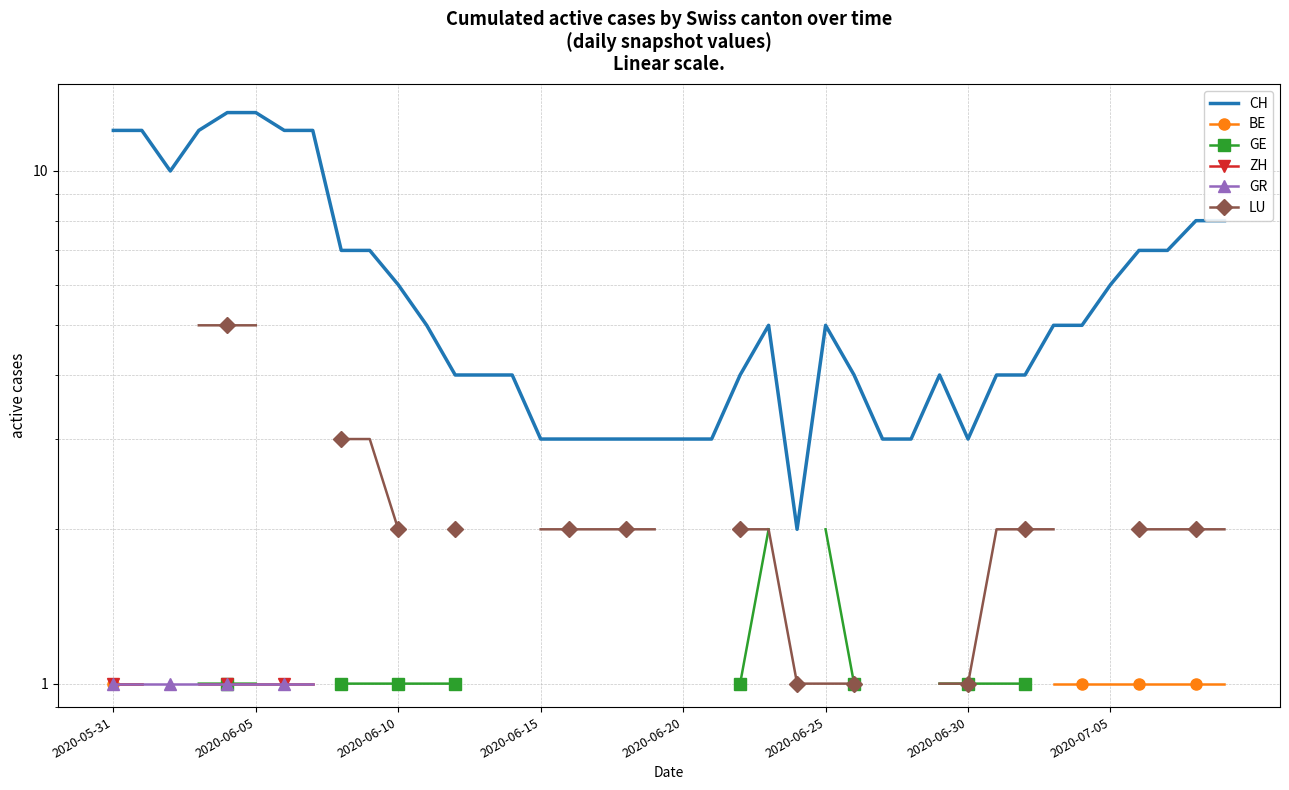

How many lines are shown in the chart?

6